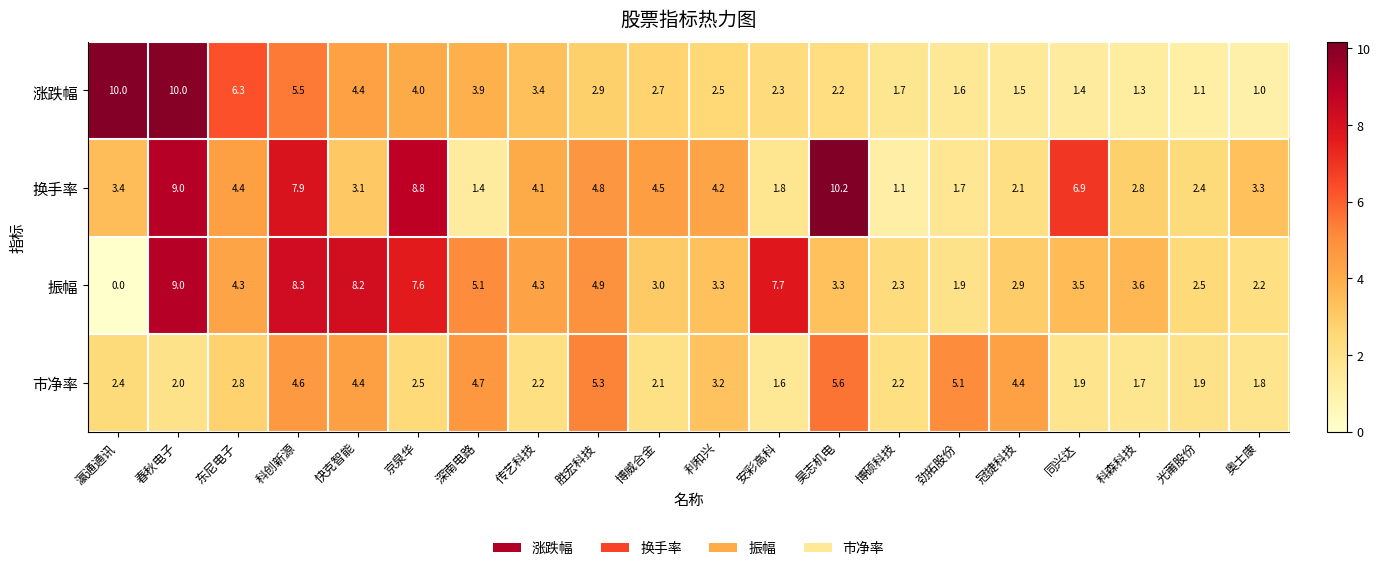

What is the difference between the highest and lowest values at 劲拓股份?

3.5